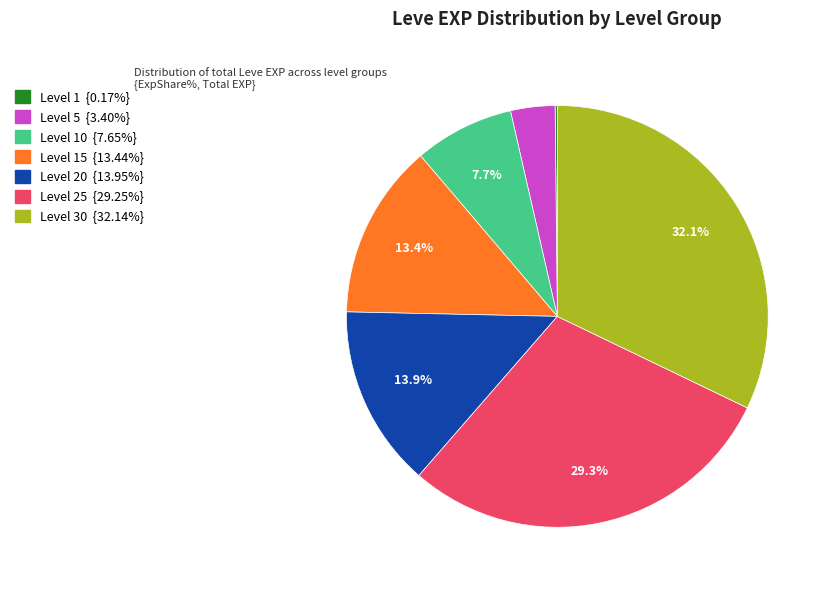

Does any single category account for the majority?

No